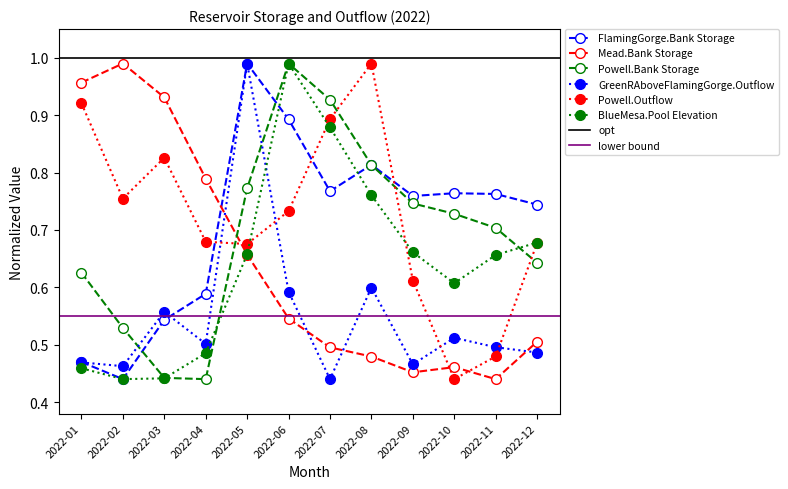

What is the value of the Mead.Bank Storage point at the 6th from the left?

0.5